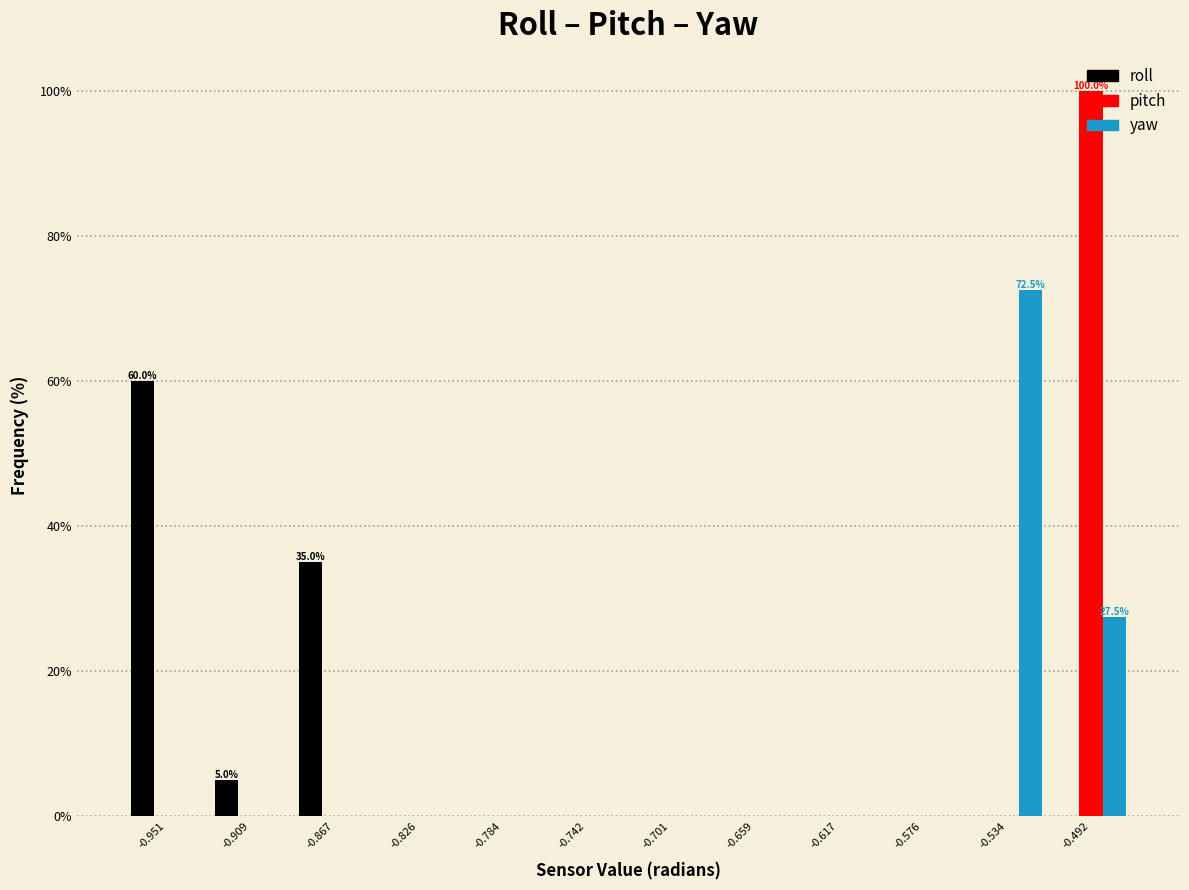

In the pitch series, which range on the x-axis has the tallest bar?

-0.515 to -0.470